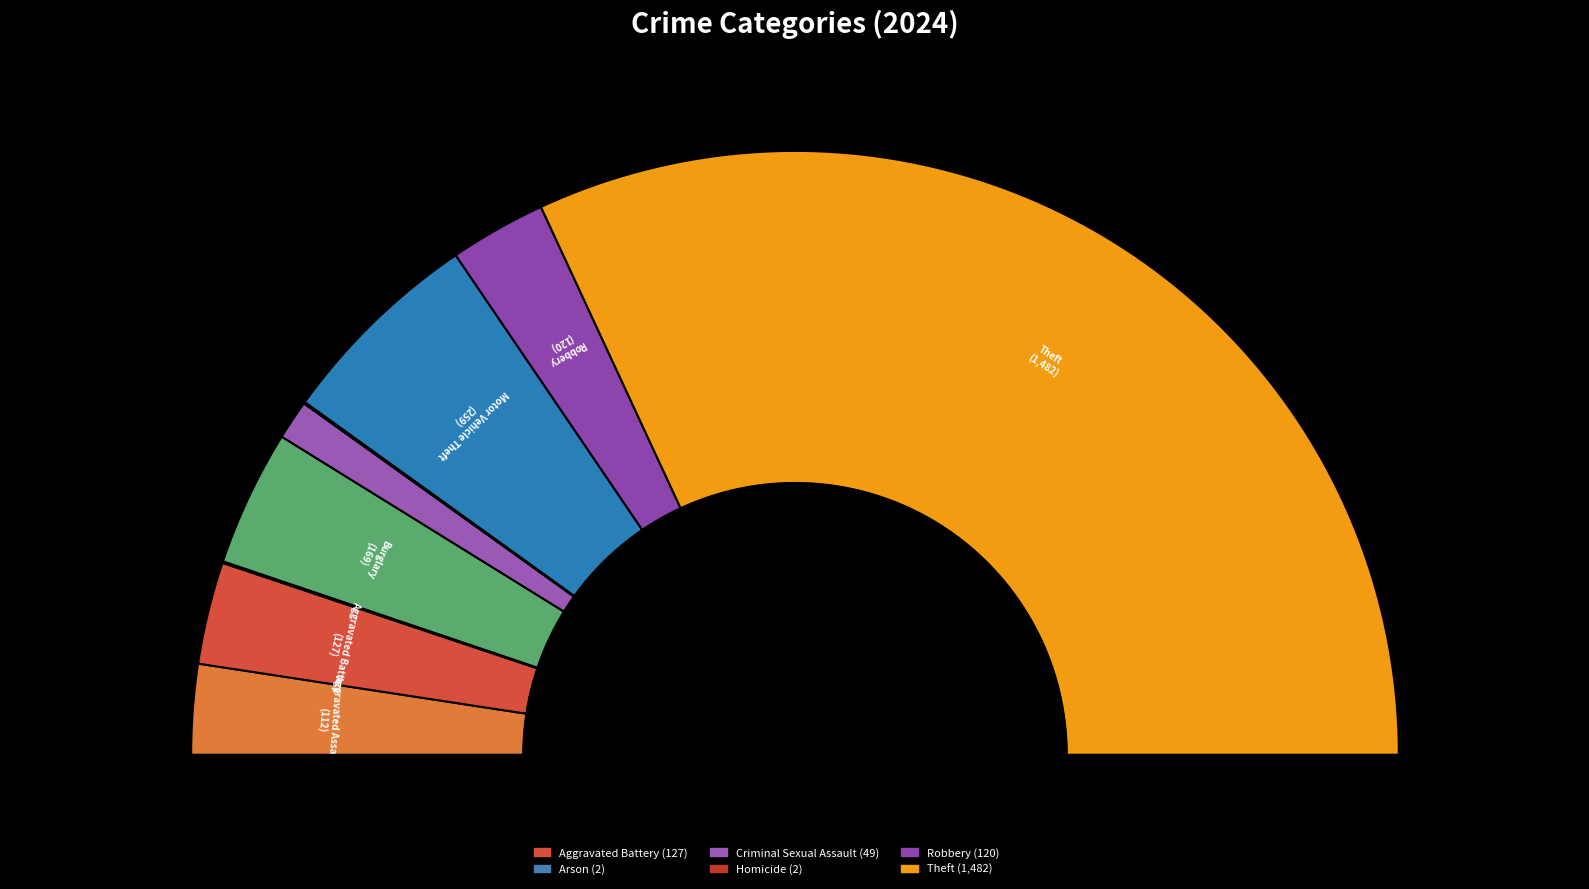

To the nearest percent, what is the difference between the largest and smallest slice percentages?

64%